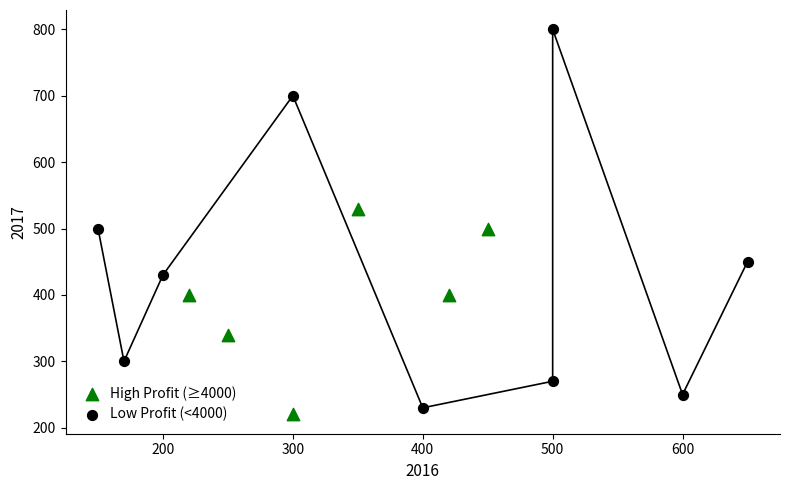

Which series contains the highest Y value?

Low Profit (<4000)